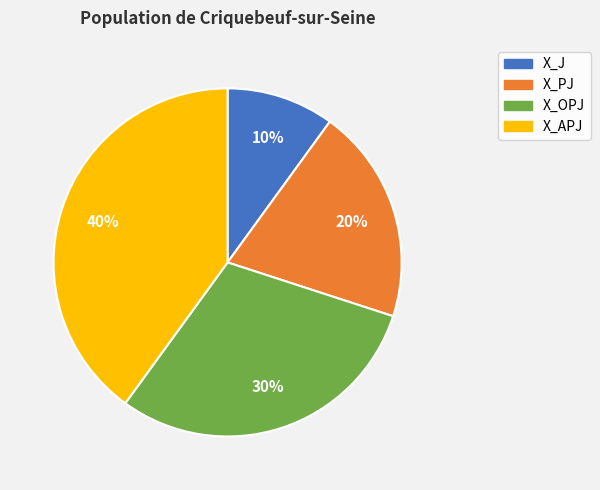

Which slice is the largest?

X_APJ